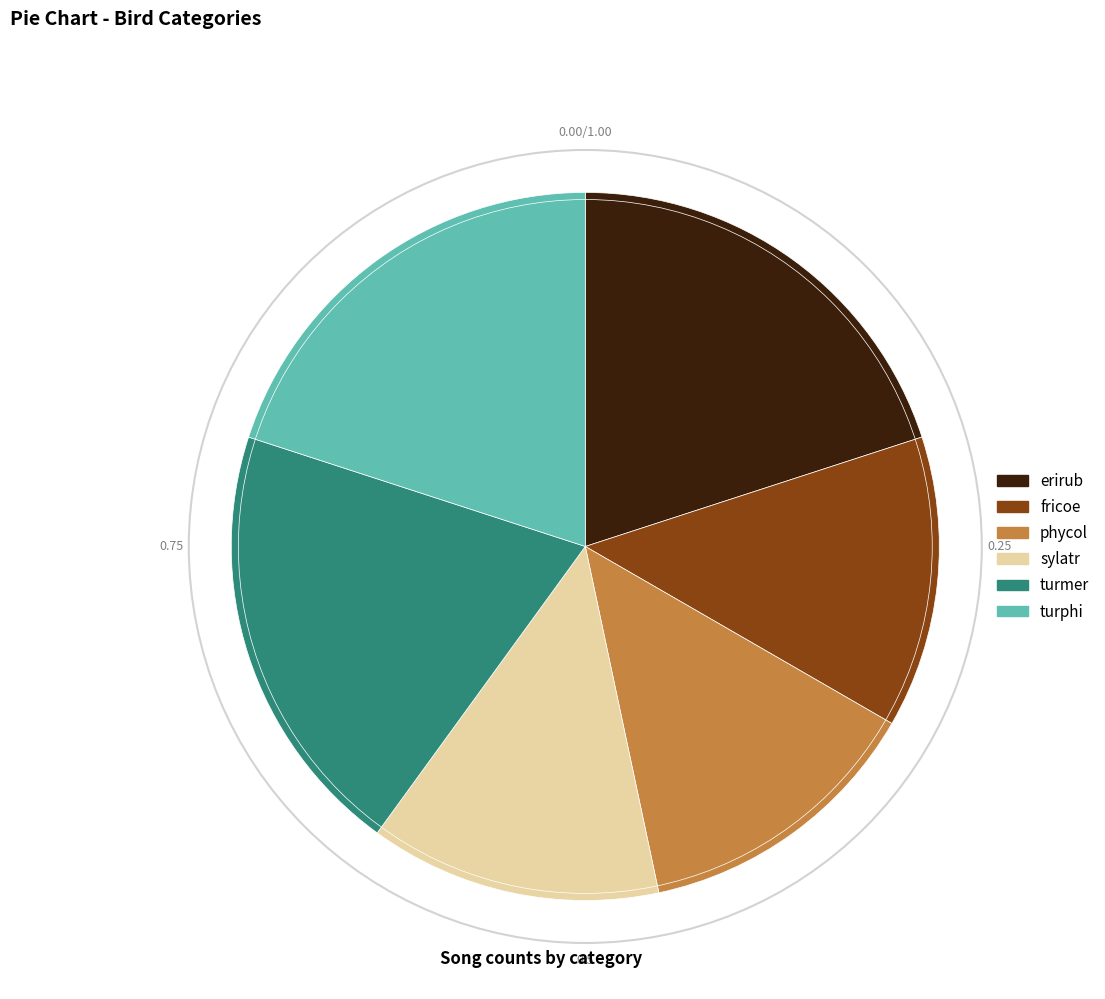

Is the sum of phycol and turphi greater than half?

No